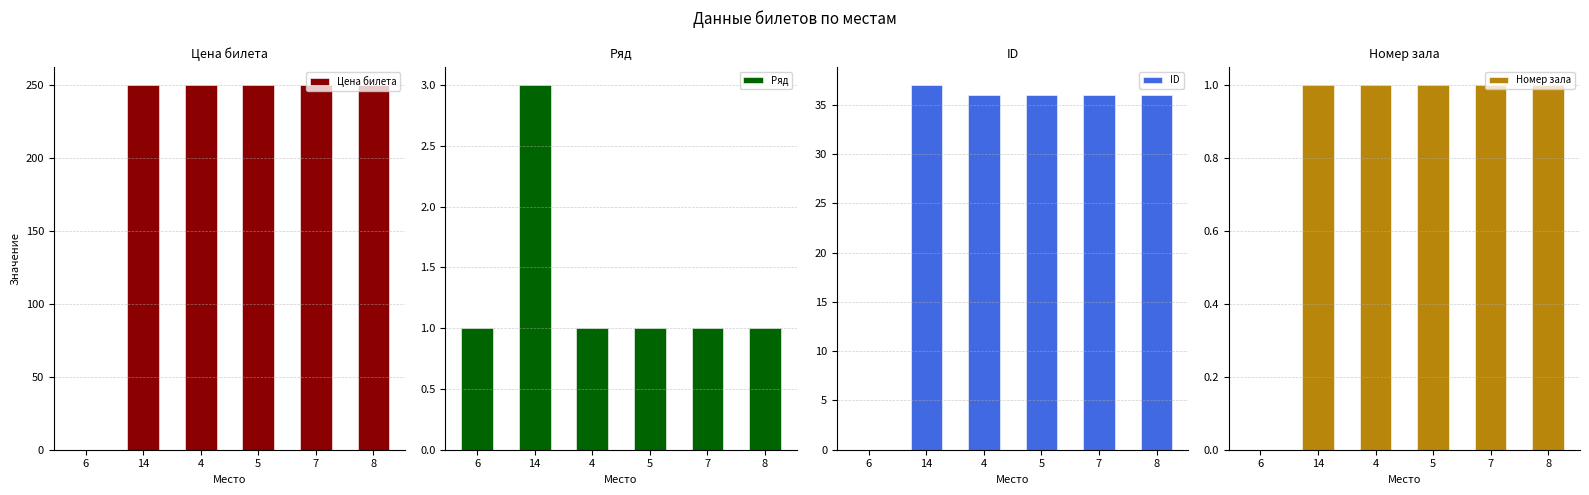

What are all the series names shown in the legend?

Цена билета, Ряд, ID, Номер зала